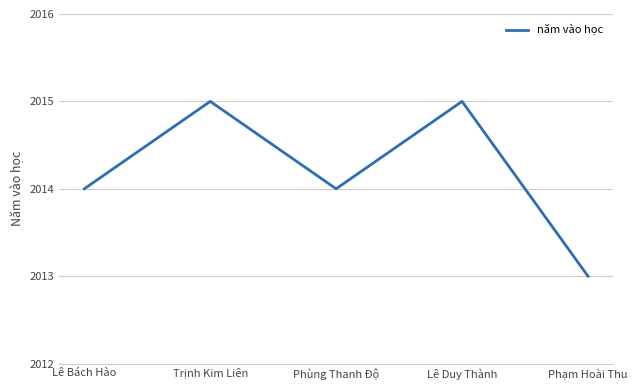

Is this an area chart (filled region under the line)?

No